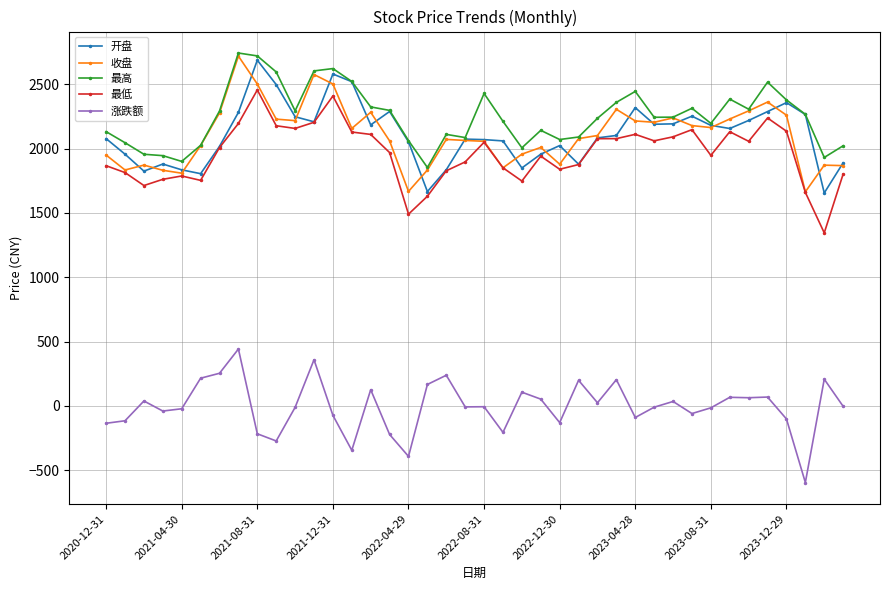

How many series are shown in this chart?

5